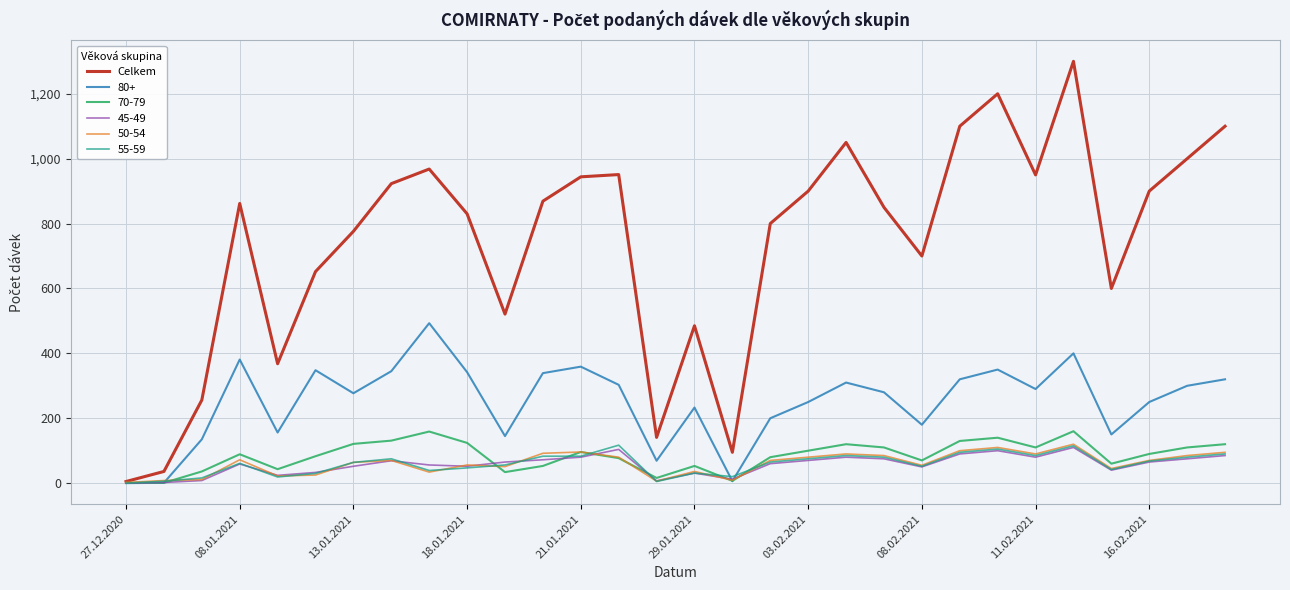

Which series has the largest total across all categories?

Celkem